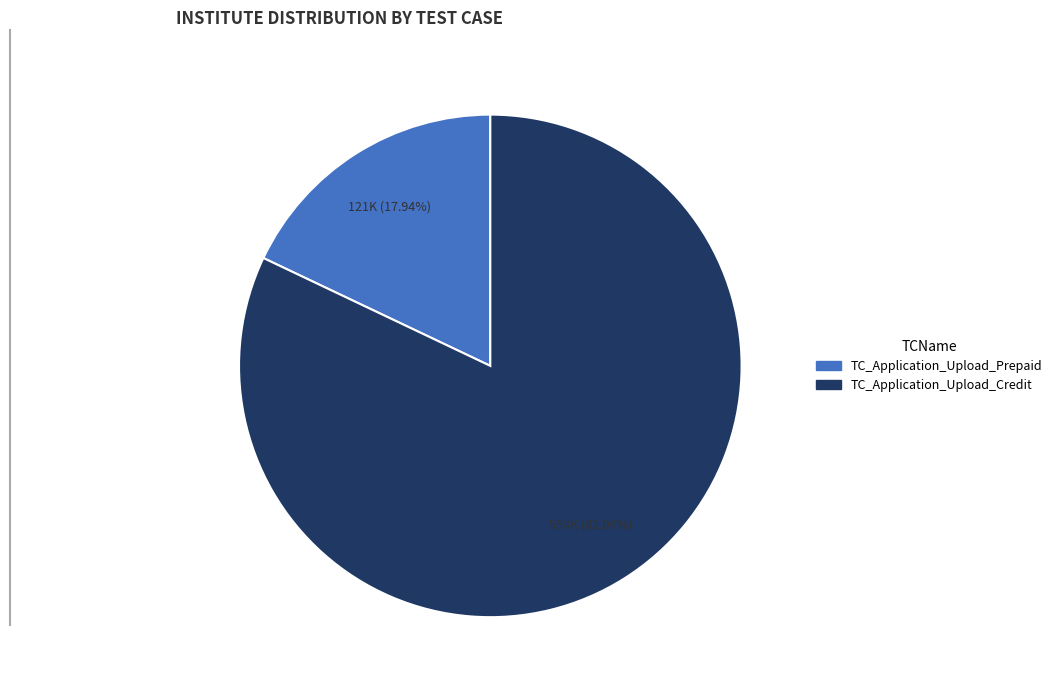

Is there a majority slice in this chart?

Yes